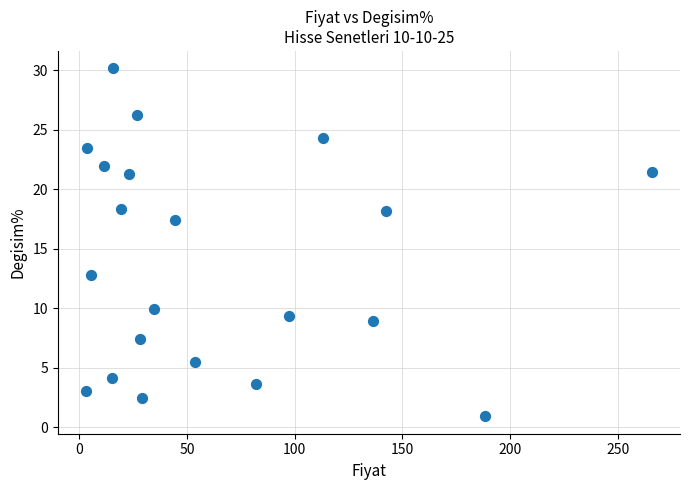

What is the range of X values (max minus min)?

262.7